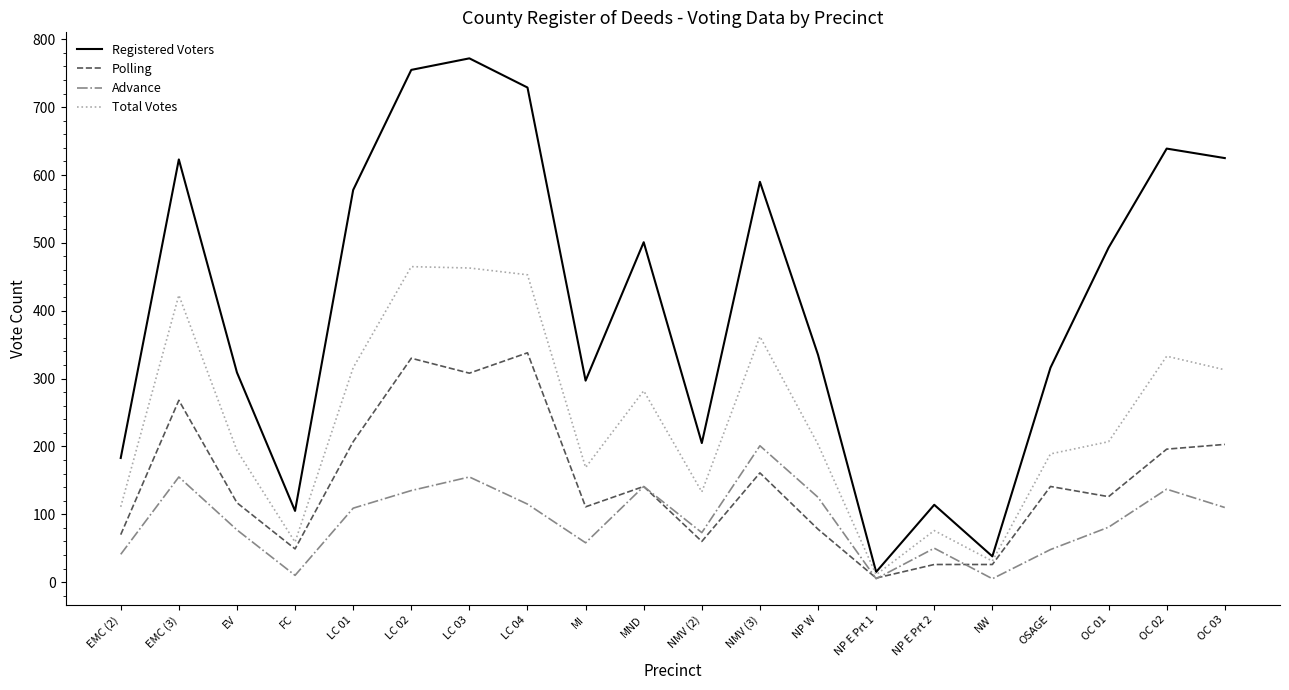

Where does the Total Votes series first go above 207?

EMC (3)